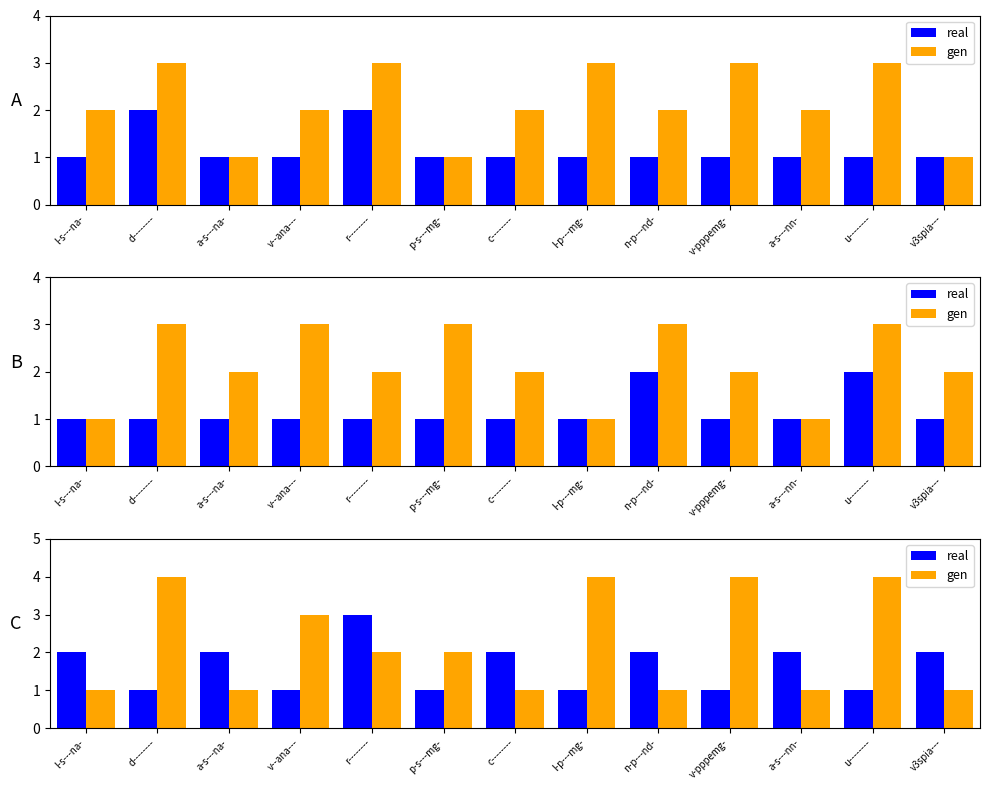

Between p-s---mg- and l-s---na-, which is larger?

l-s---na-